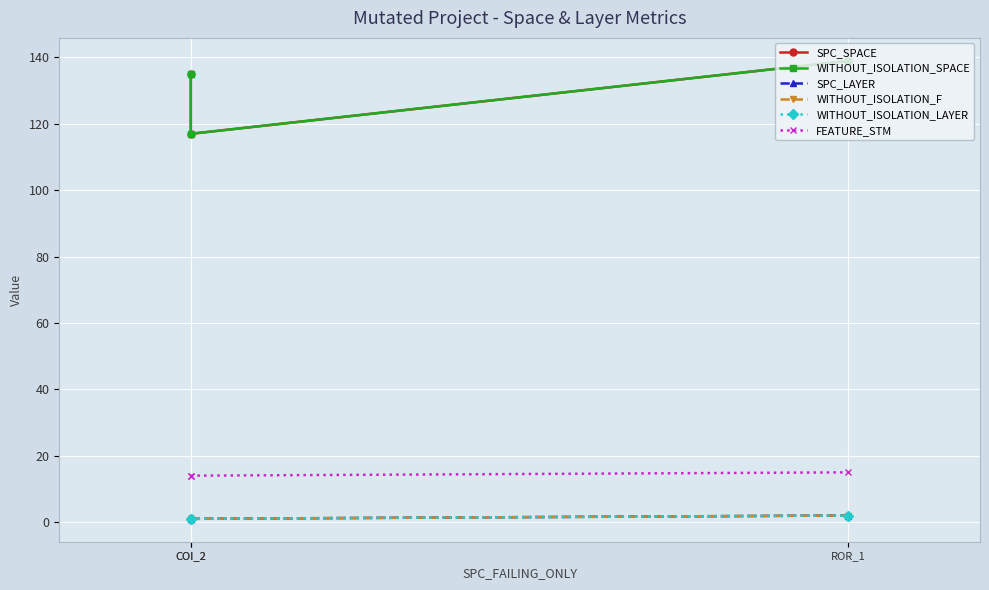

What is the difference between the maximum and second lowest values in the FEATURE_STM series?

1